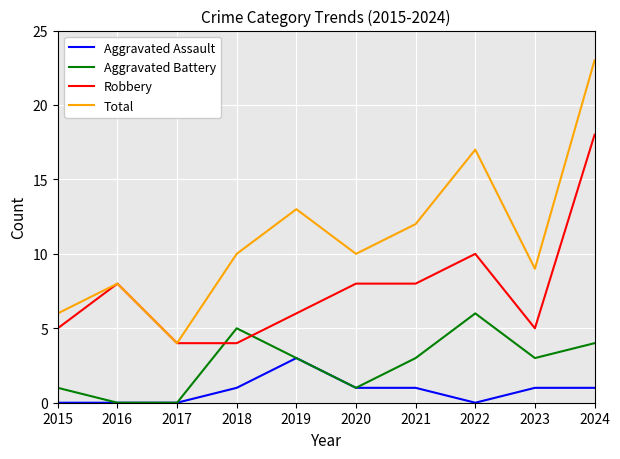

True or false: Aggravated Assault and Robbery cross at least once.

False